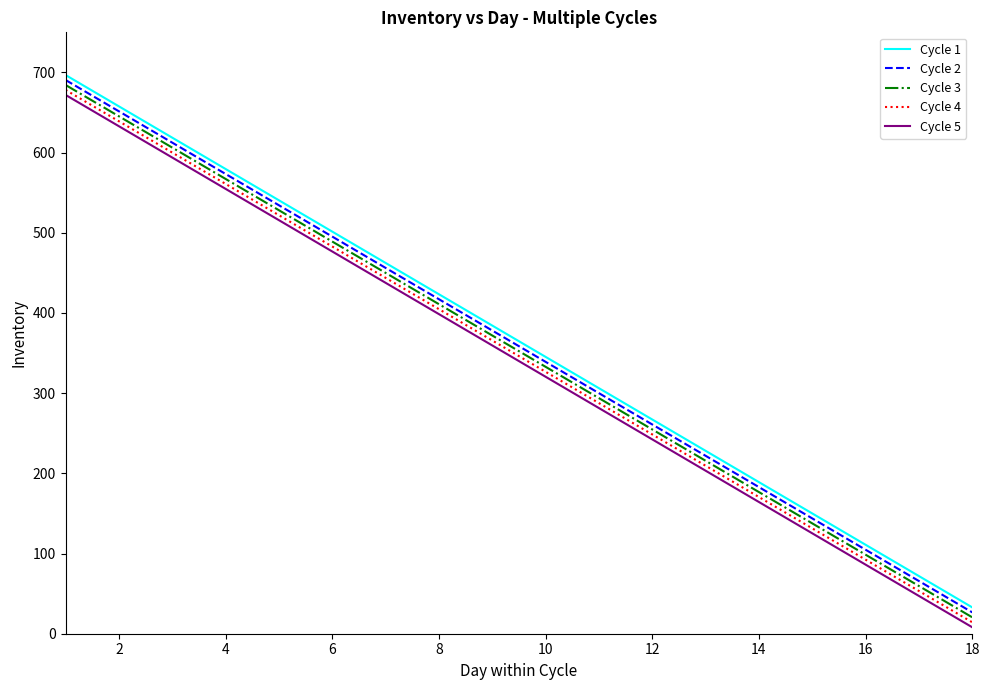

True or false: Cycle 3 and Cycle 4 intersect in this chart.

False